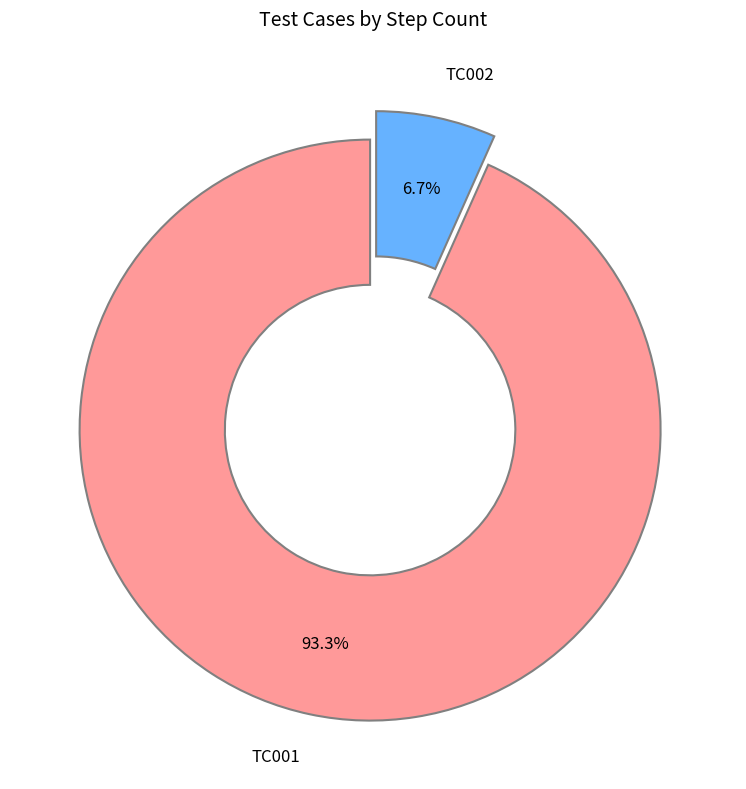

Is it true that TC002 is 18% of the pie?

False